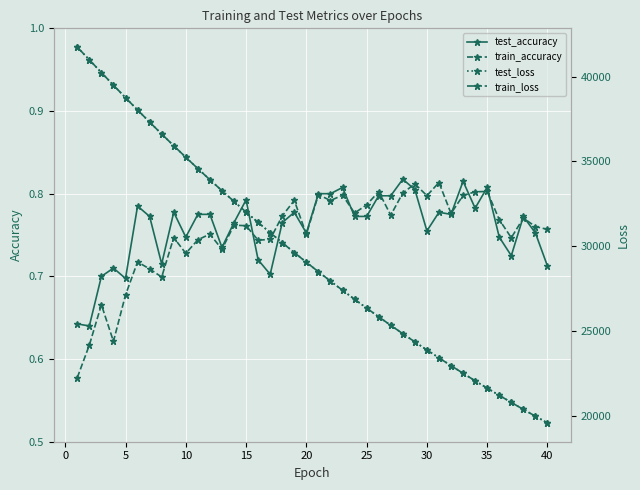

True or false: test_accuracy has more than 1 interior local peaks.

True